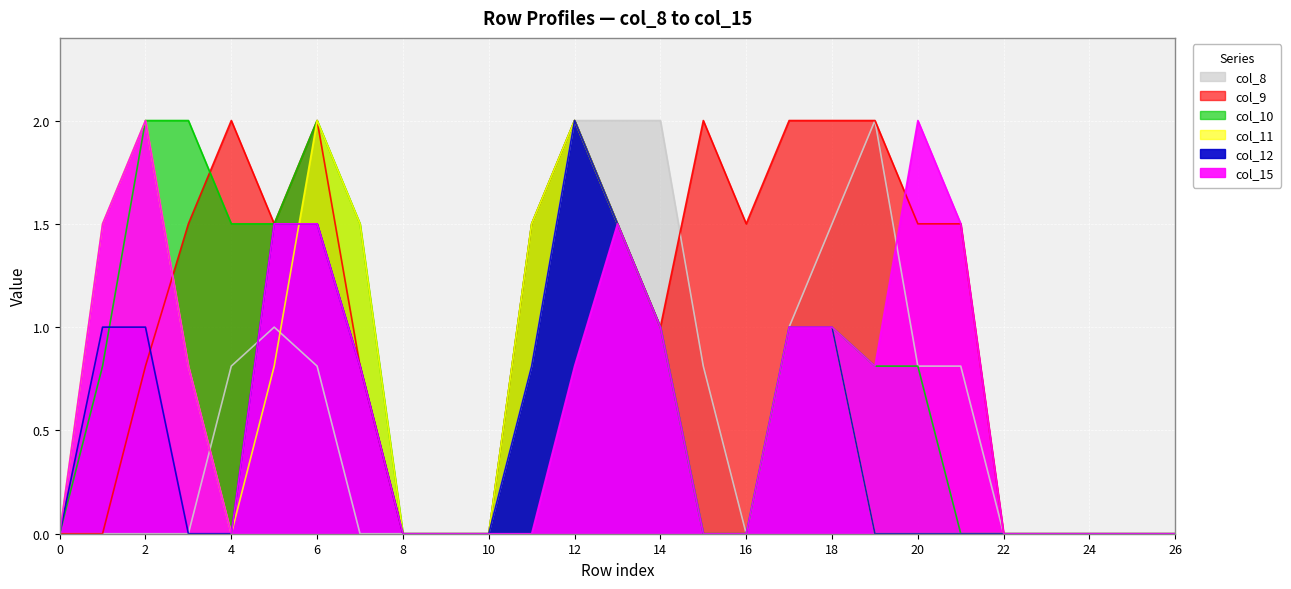

Is the value of col_15 at 18 greater than the value of col_12 at 19?

Yes